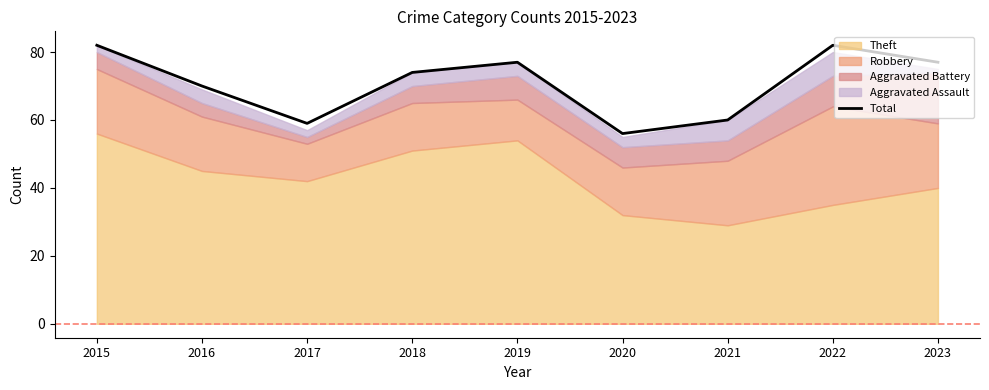

True or false: the data has more than 2 interior local peaks.

False